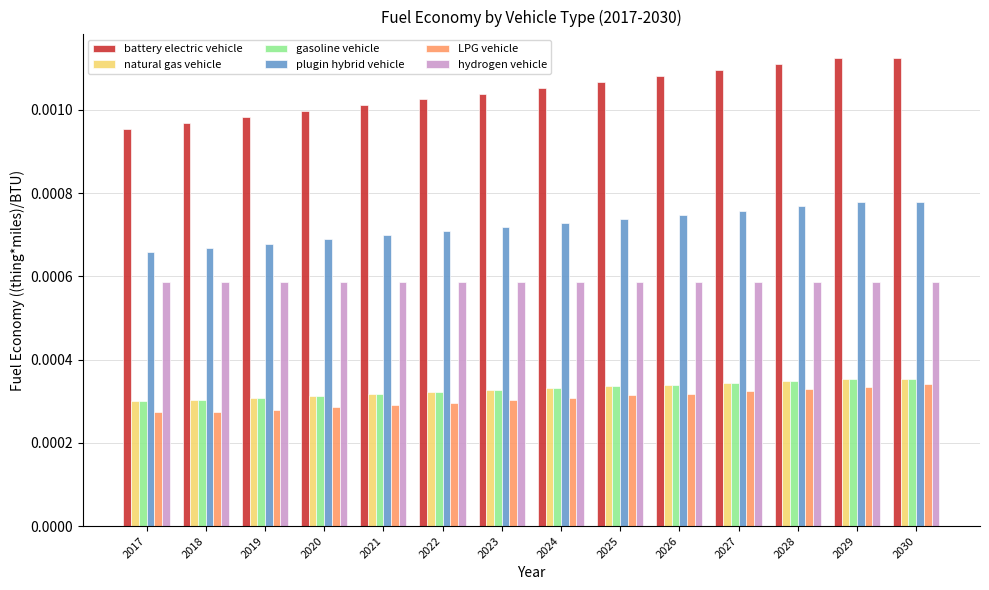

Between 2021 and 2029, which series saw the biggest shift?

battery electric vehicle